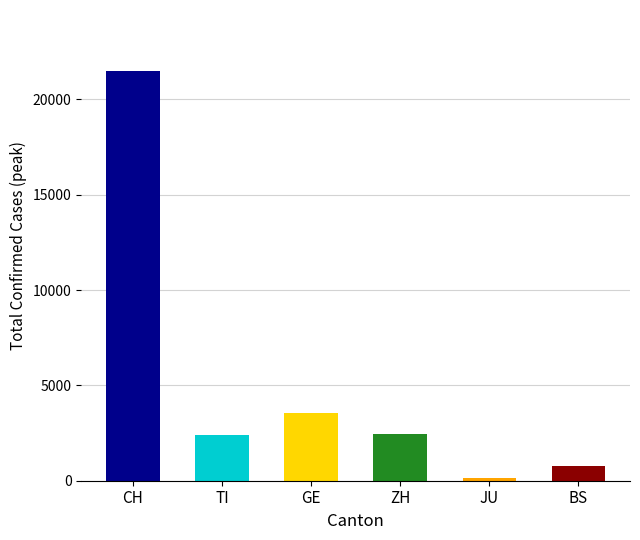

What is the average value?

5125